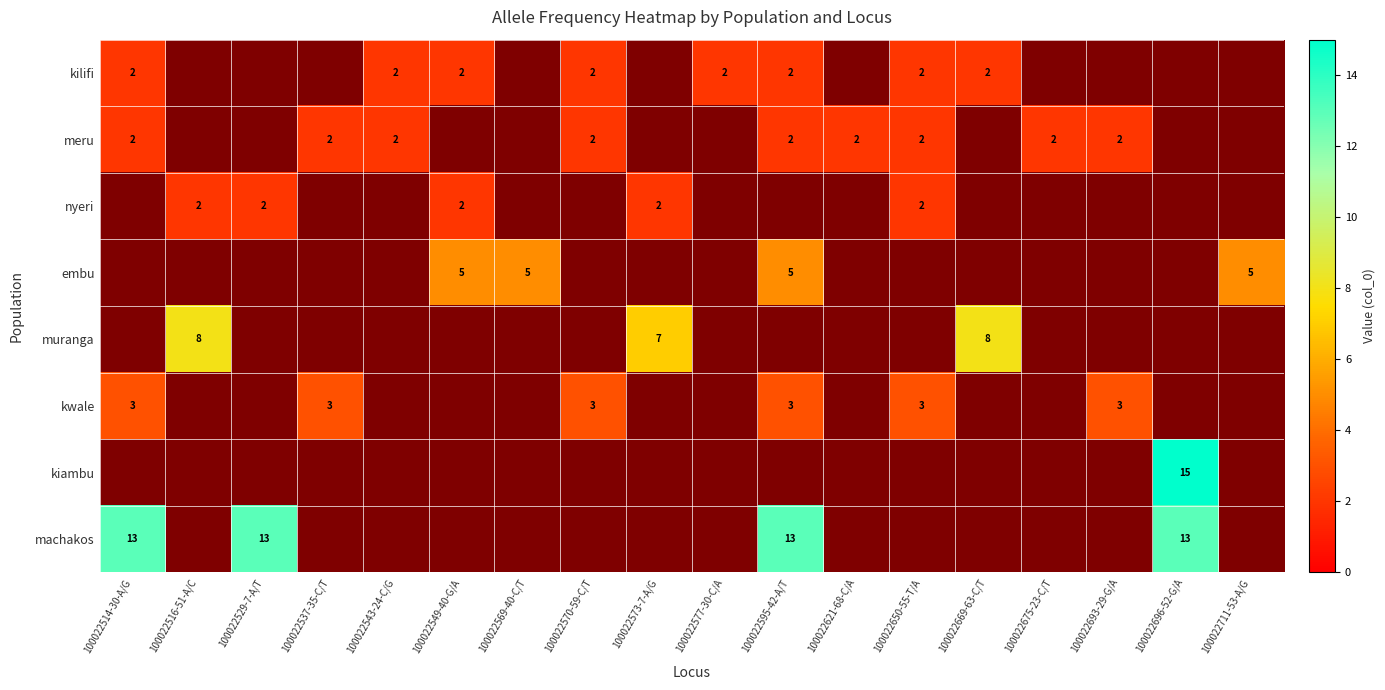

True or false: kwale has a value of 4 at 100022650-55-T/A.

False